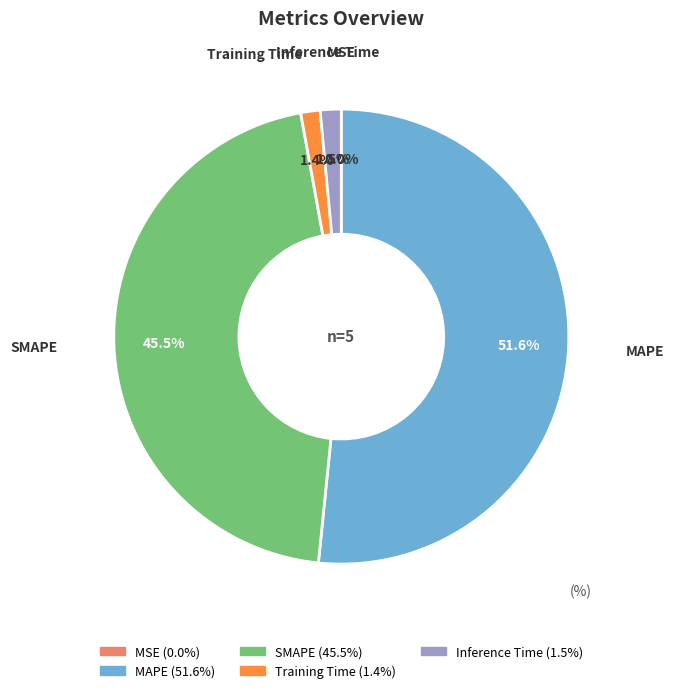

Combined, what portion of the pie is MAPE and SMAPE?

97.1%